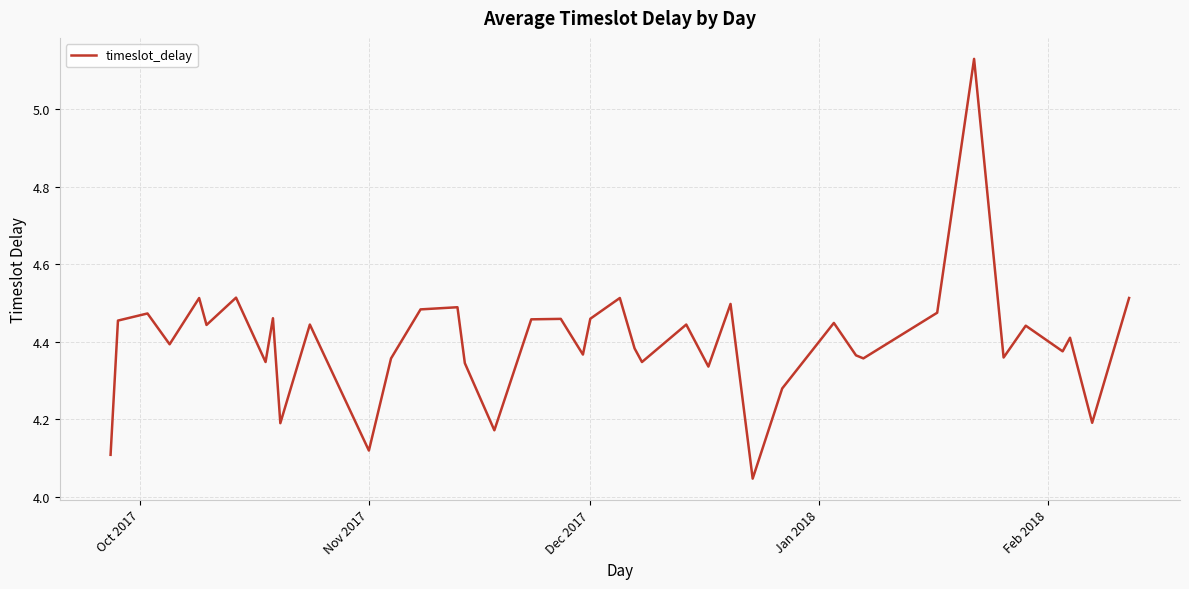

What is the difference between the maximum and minimum values?

1.1